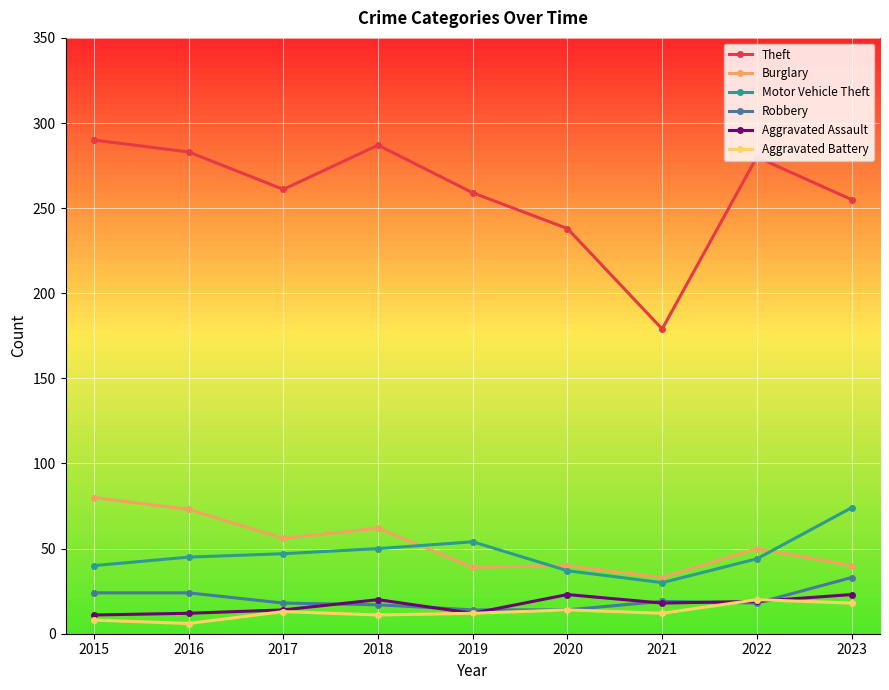

Which series has the widest spread of values?

Theft